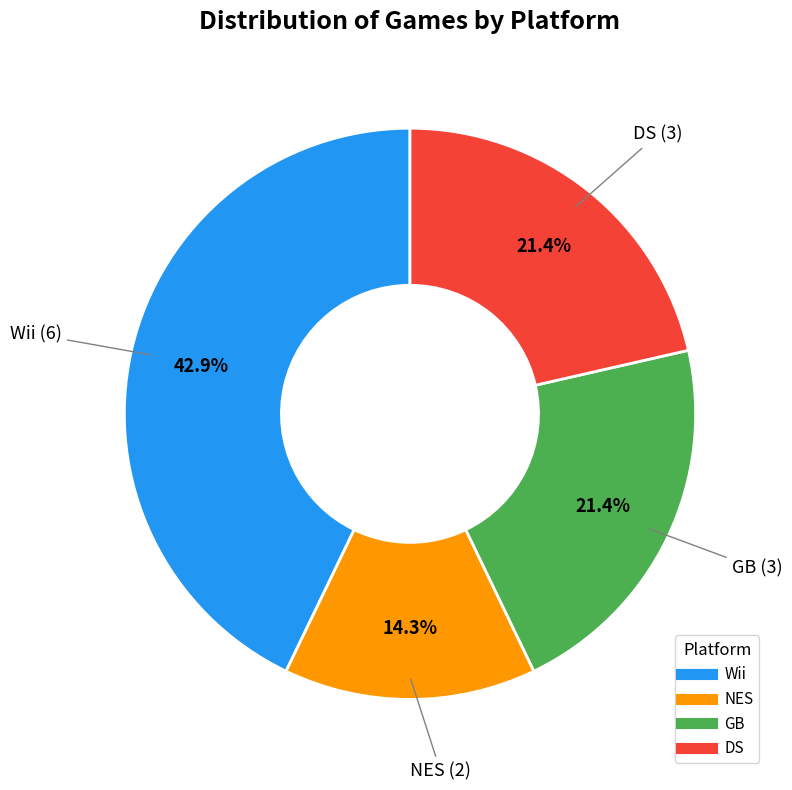

Which category has the smallest portion of the pie?

NES